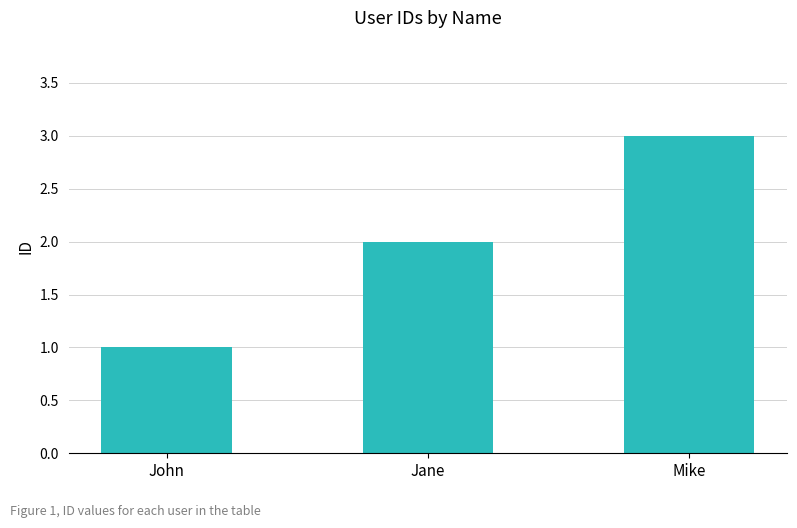

At which category does the chart reach its peak across all series?

Mike